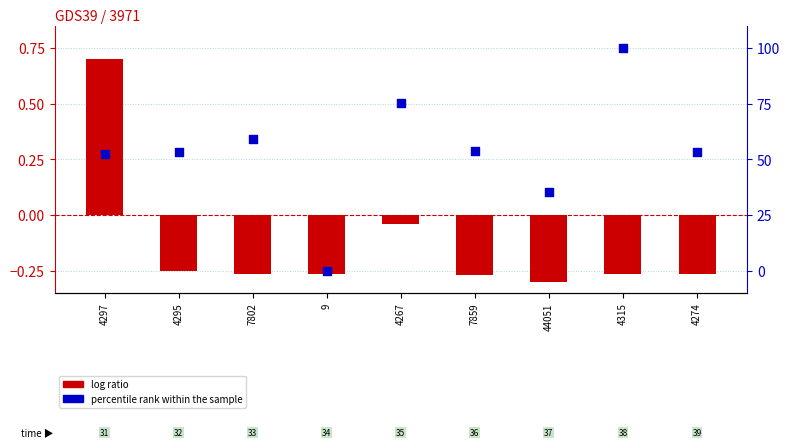

At how many categories does at least one series exceed 29?

8